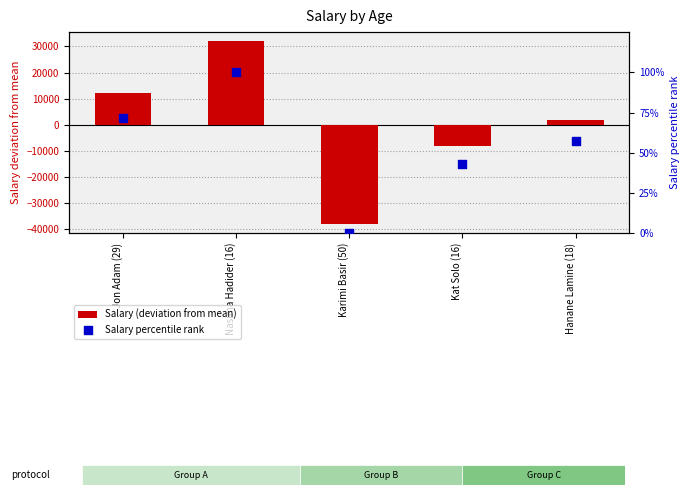

At which category is the sum across all series the highest?

Nasima Hadider (16)